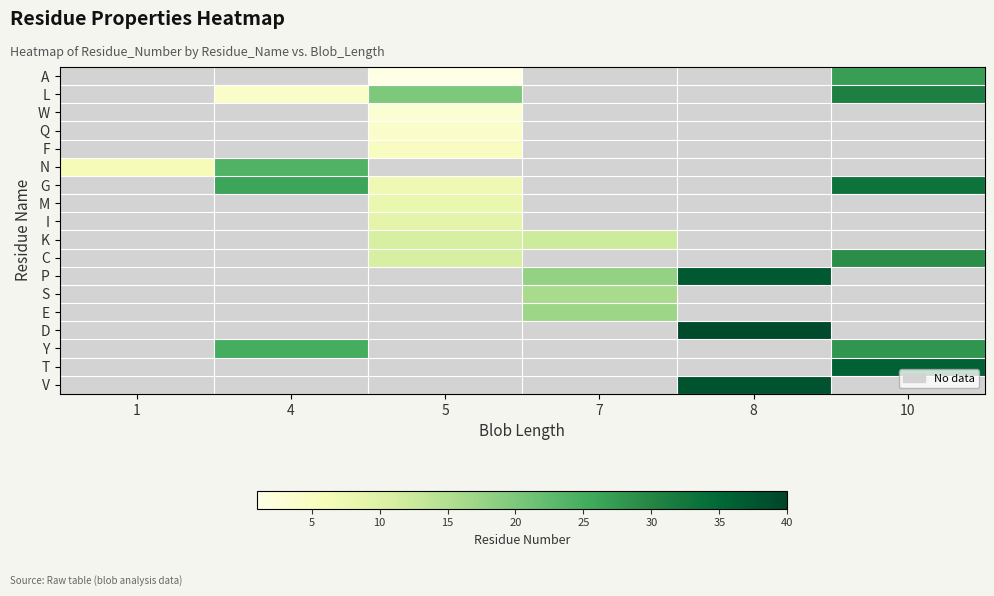

Count the number of data series in this chart.

18